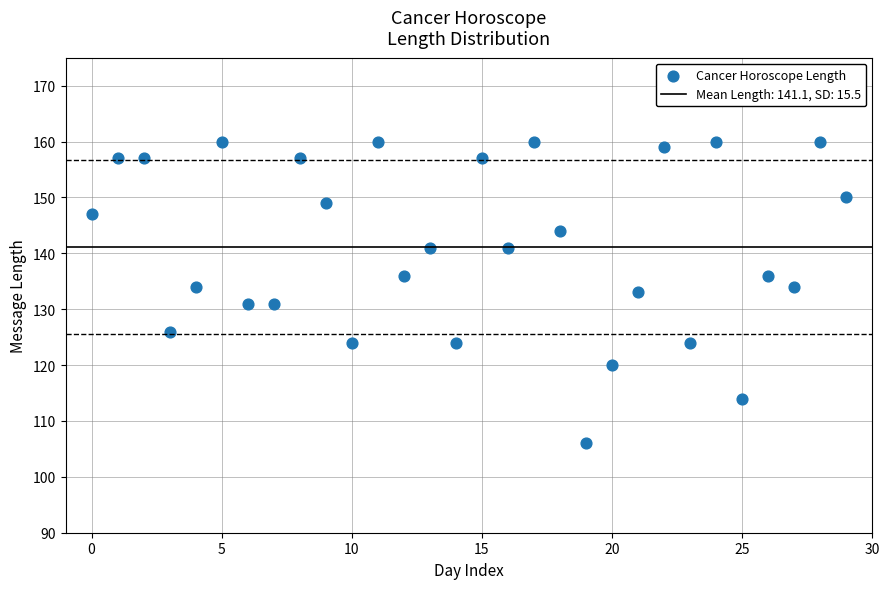

What is the range of Y values (max minus min)?

54